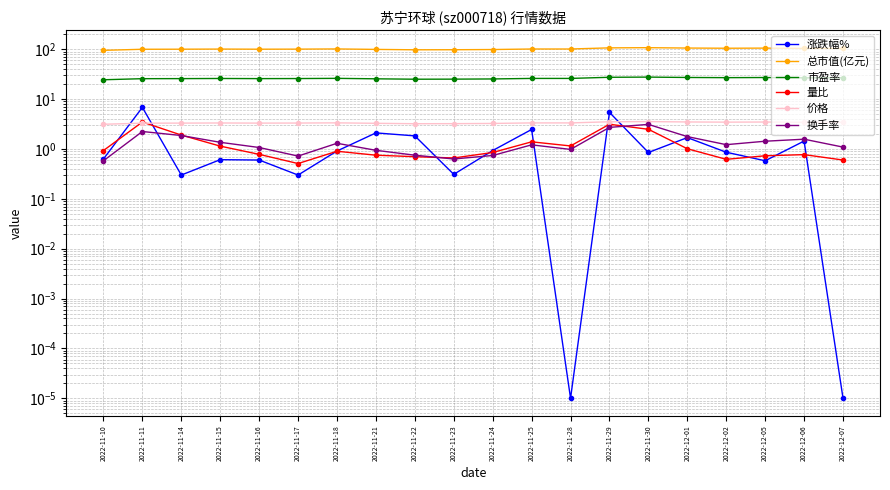

At which label is 换手率 closest to 1?

2022-11-28